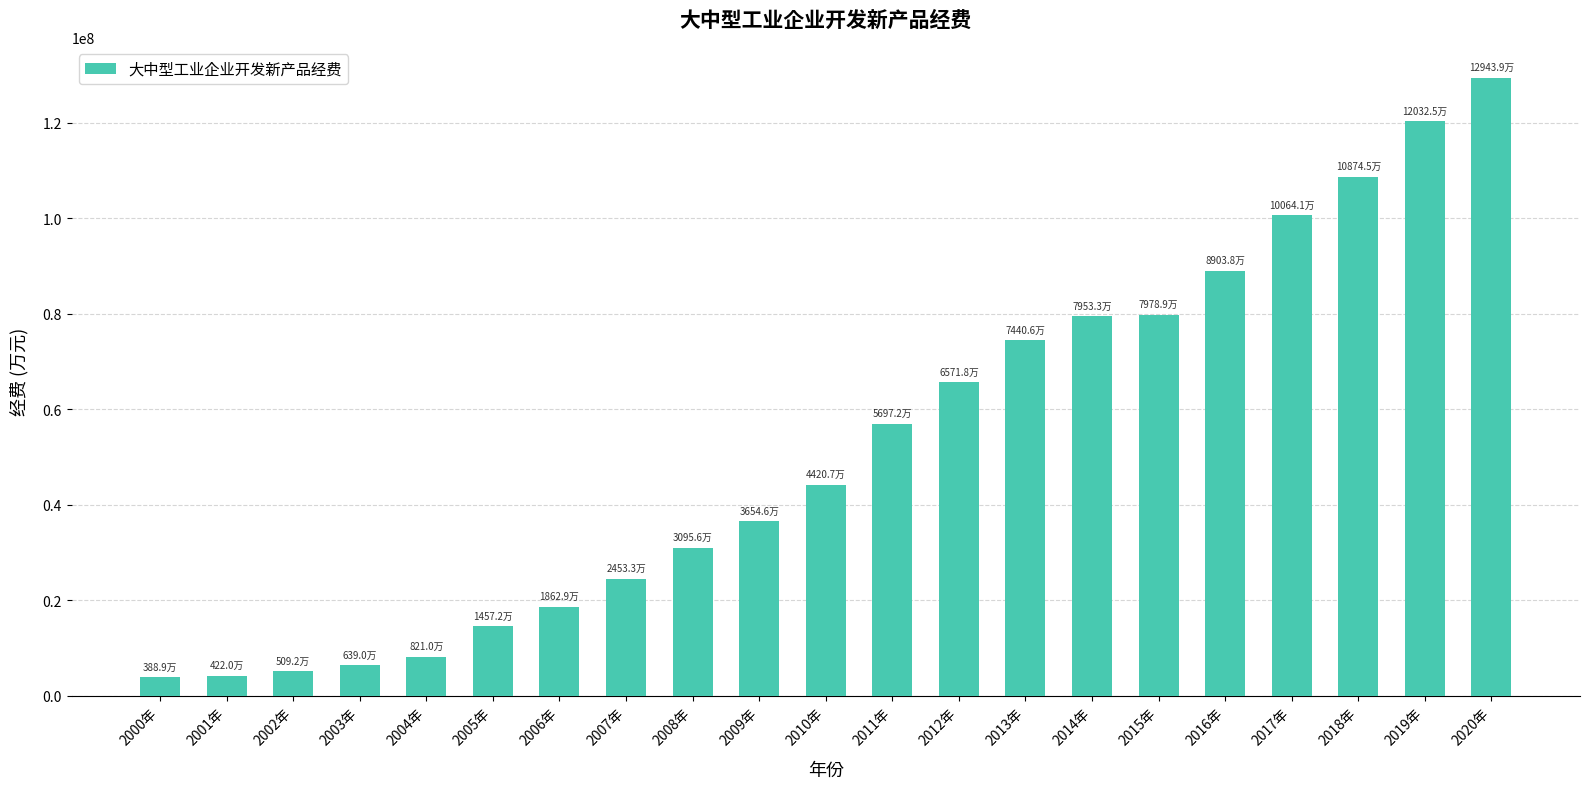

What is the label of the 16th bar from the right?

2005年